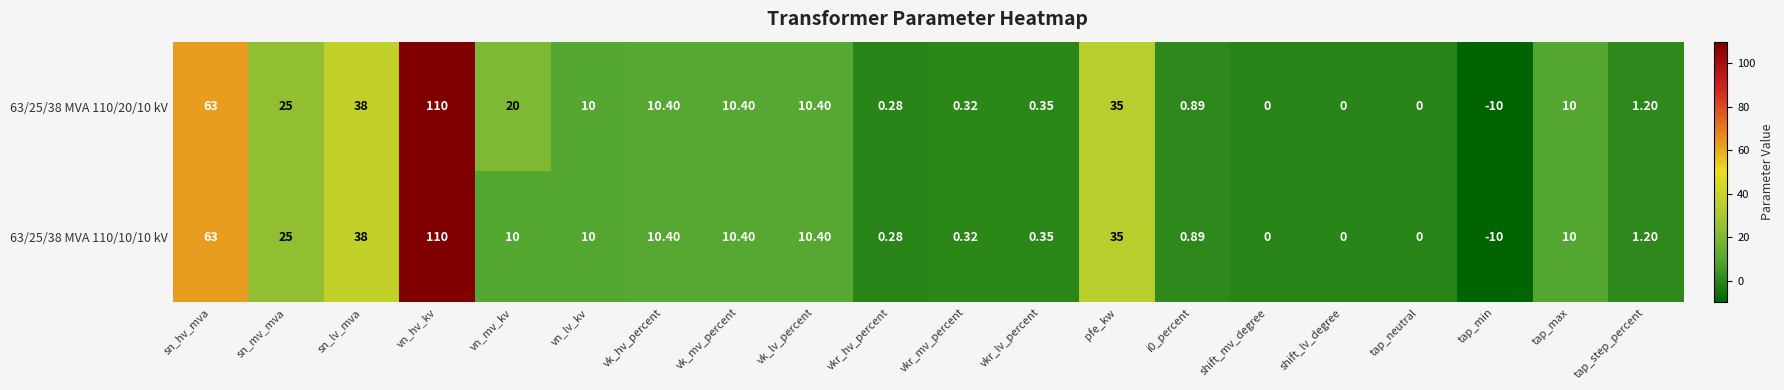

Which label corresponds to the smallest value in the chart?

tap_min